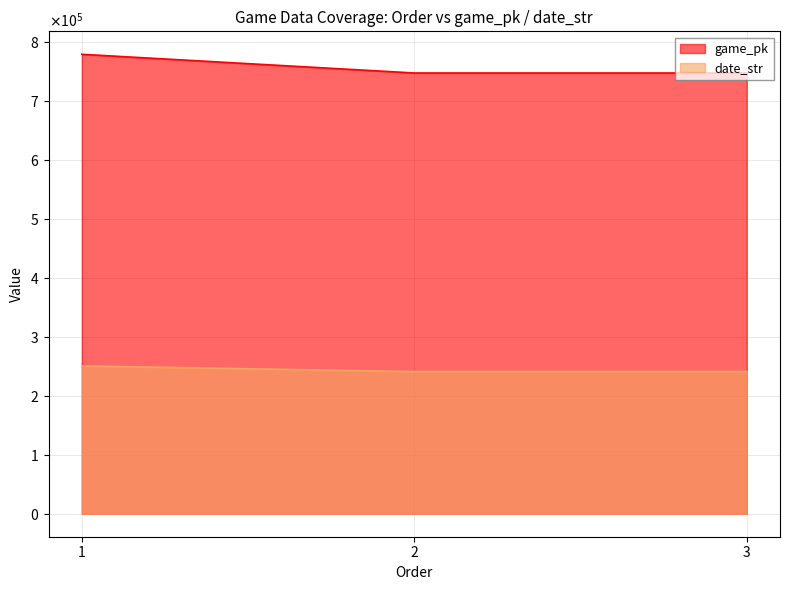

How many data points does each series have?

3